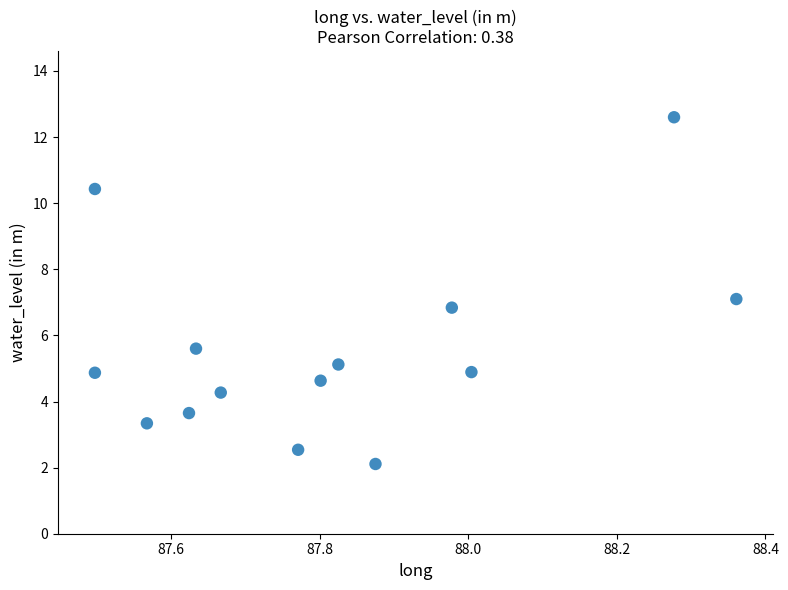

What is the range of X values (max minus min)?

0.9